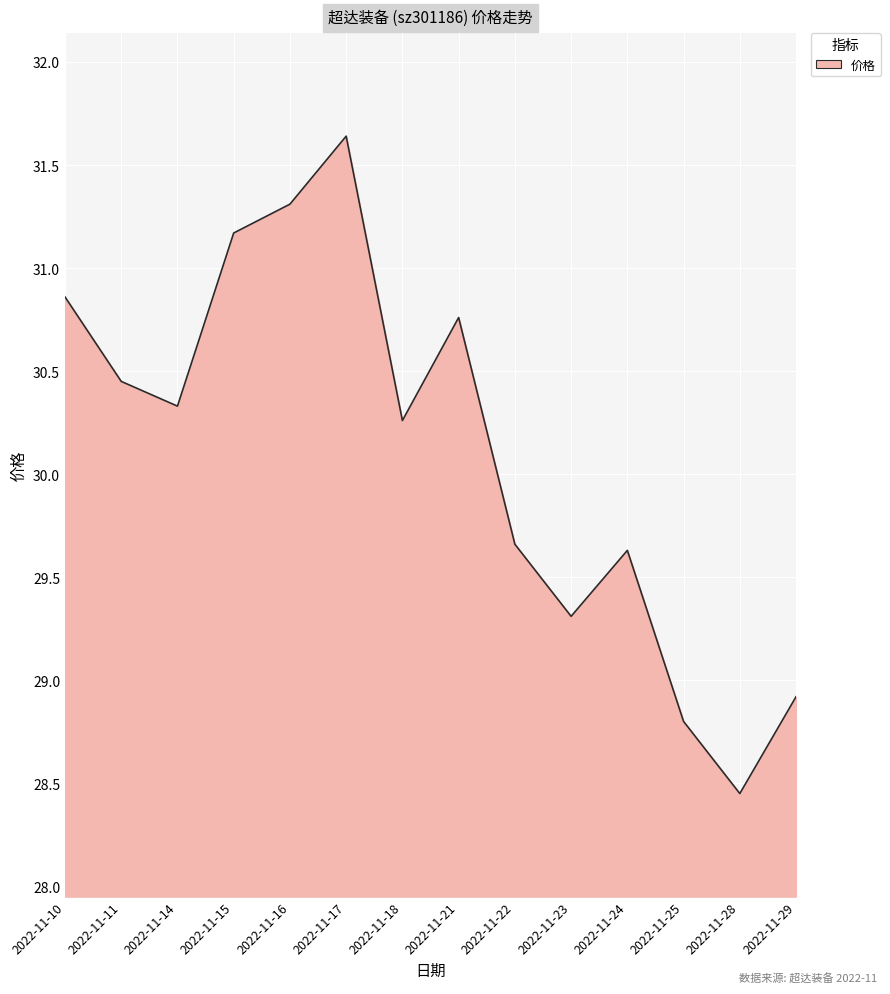

Is it true that the value at 2022-11-10 is 30.9?

True